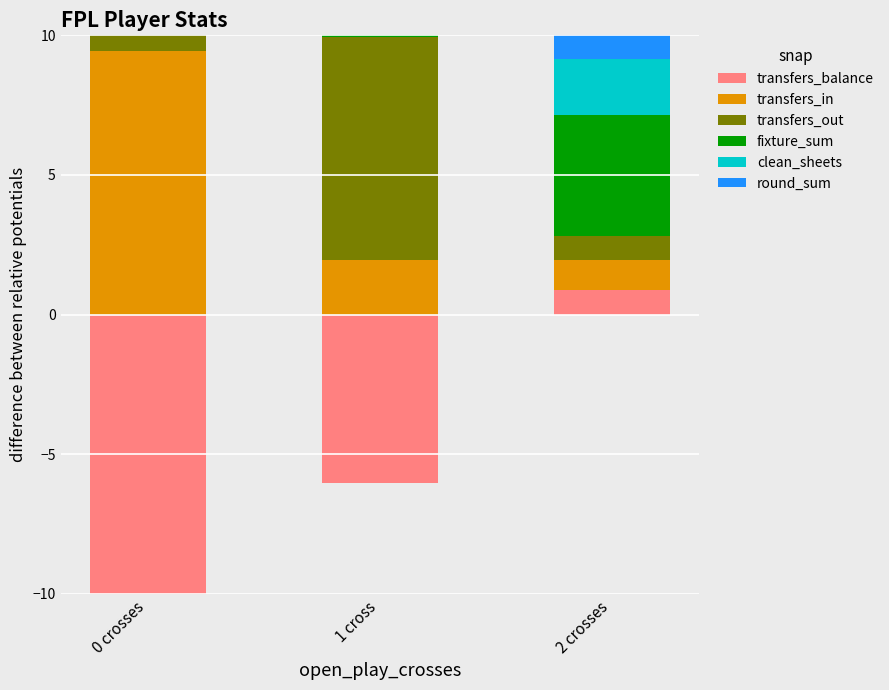

Which category has the lowest value across all series?

0 crosses